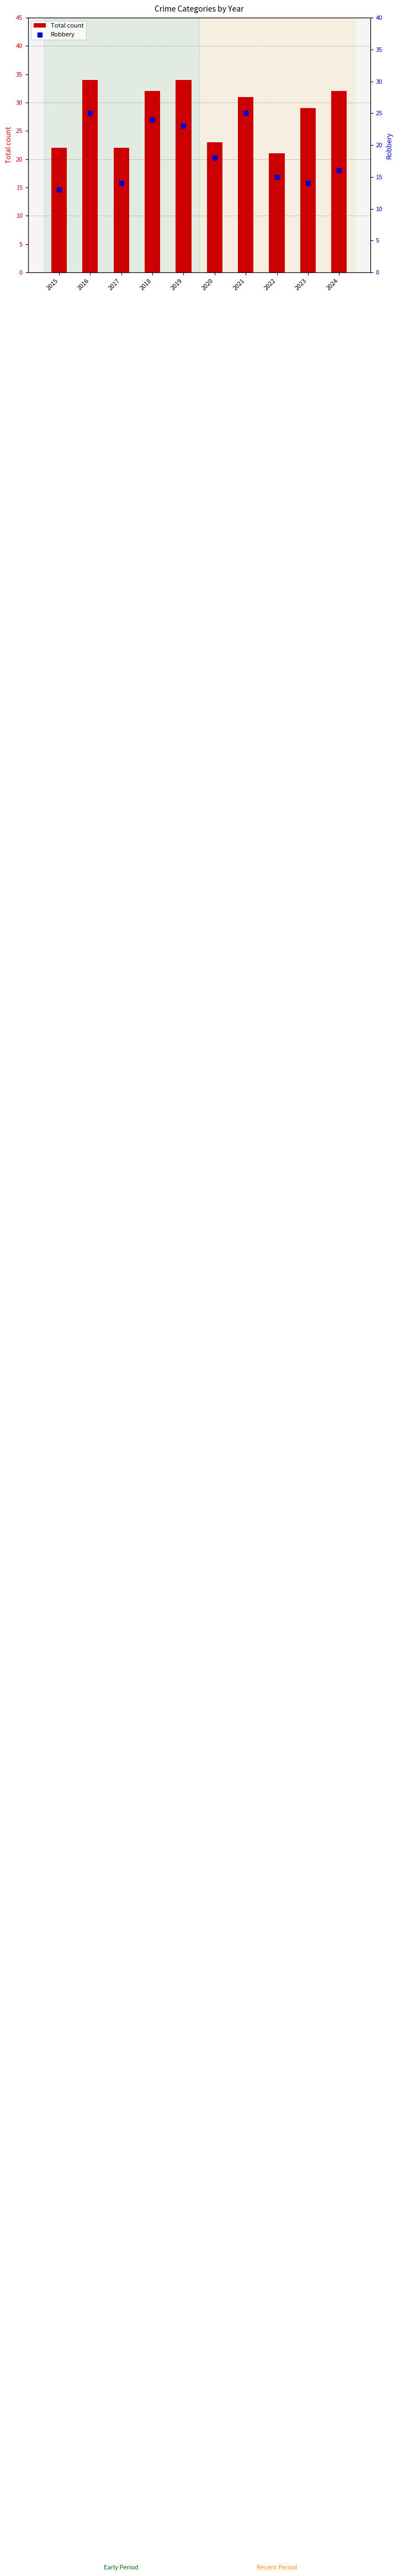

Which series has the largest total across all categories?

Total count